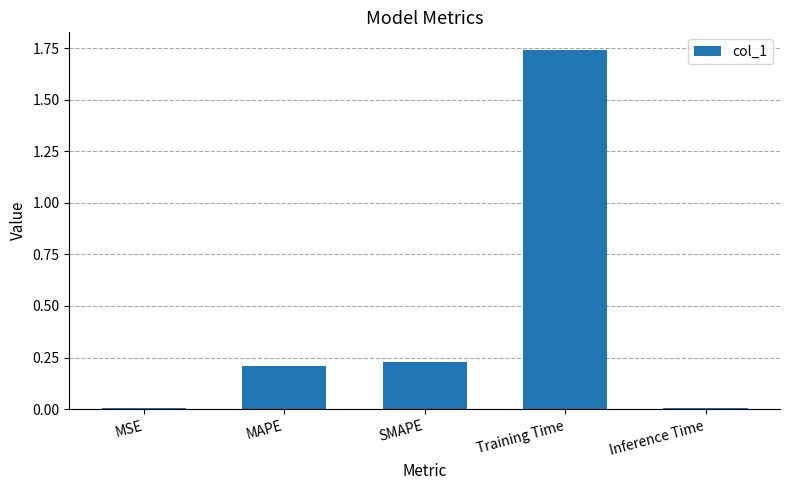

Is it true that the value at MAPE is 0.3?

False